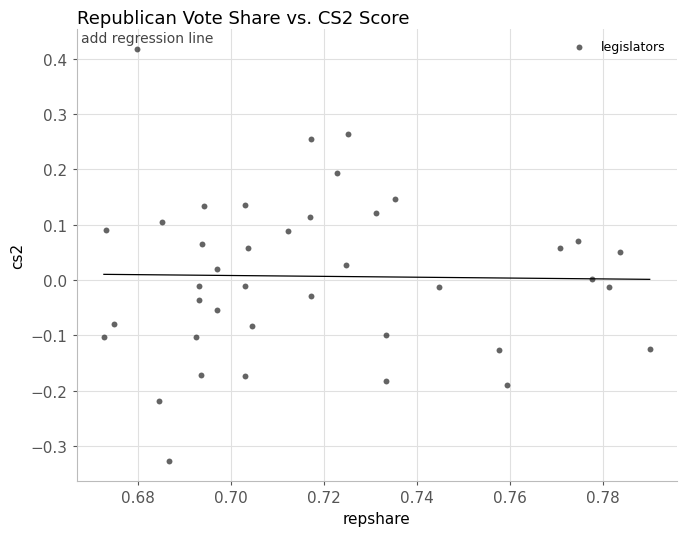

What is the range of Y values (max minus min)?

0.7